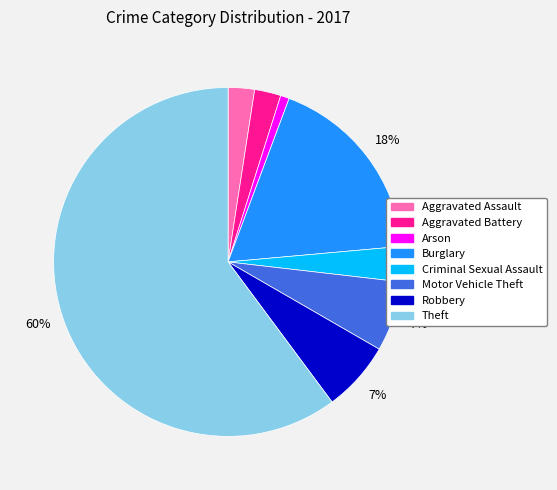

To the nearest percent, what percentage of the pie is Aggravated Assault?

2%